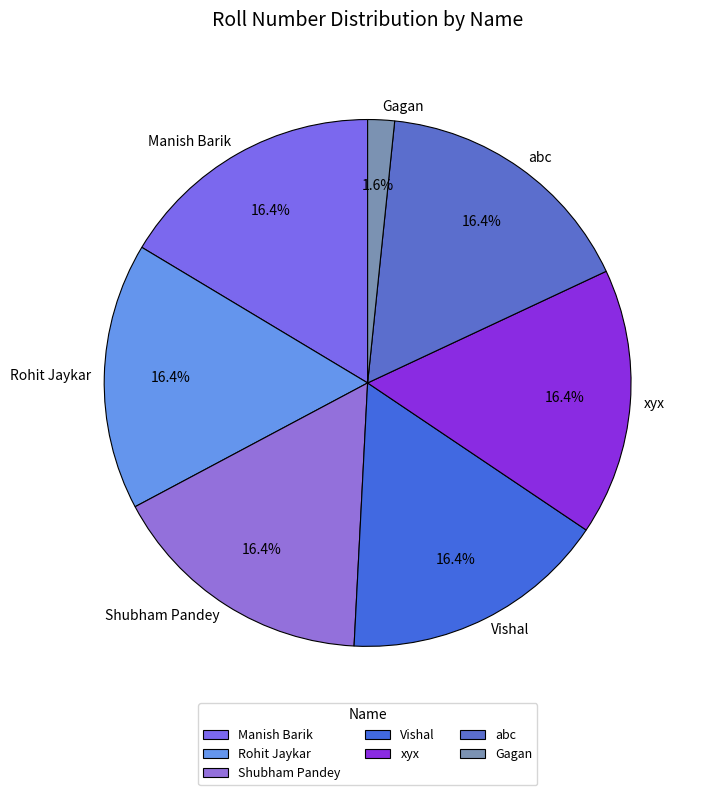

Approximately how many times larger is the value at Rohit Jaykar compared to abc?

1.0